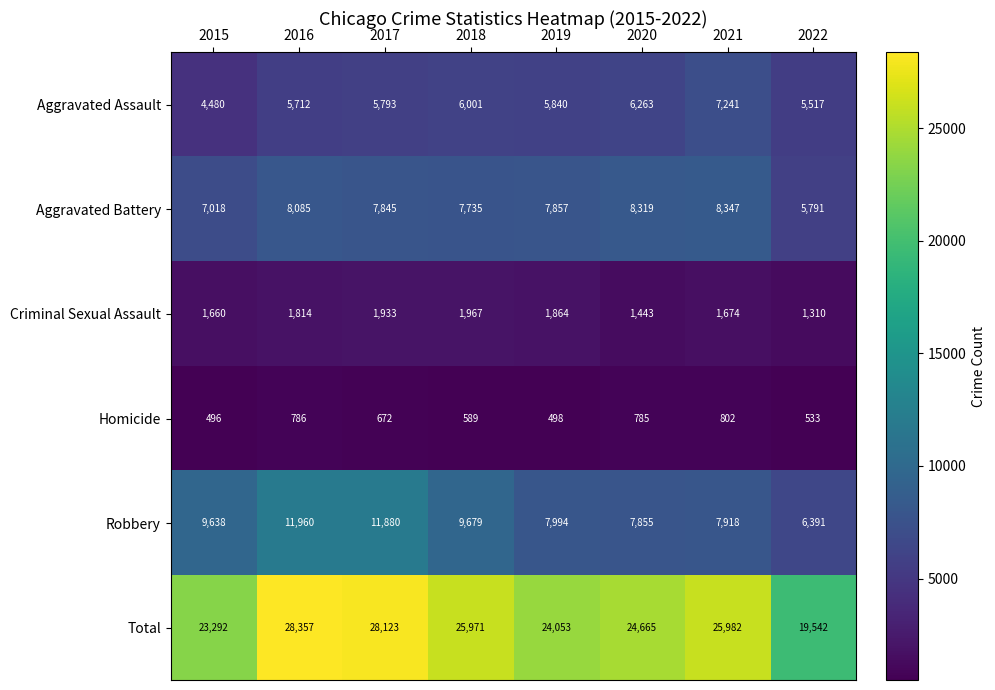

What is the spread (max minus min) of values at 2015?

22796